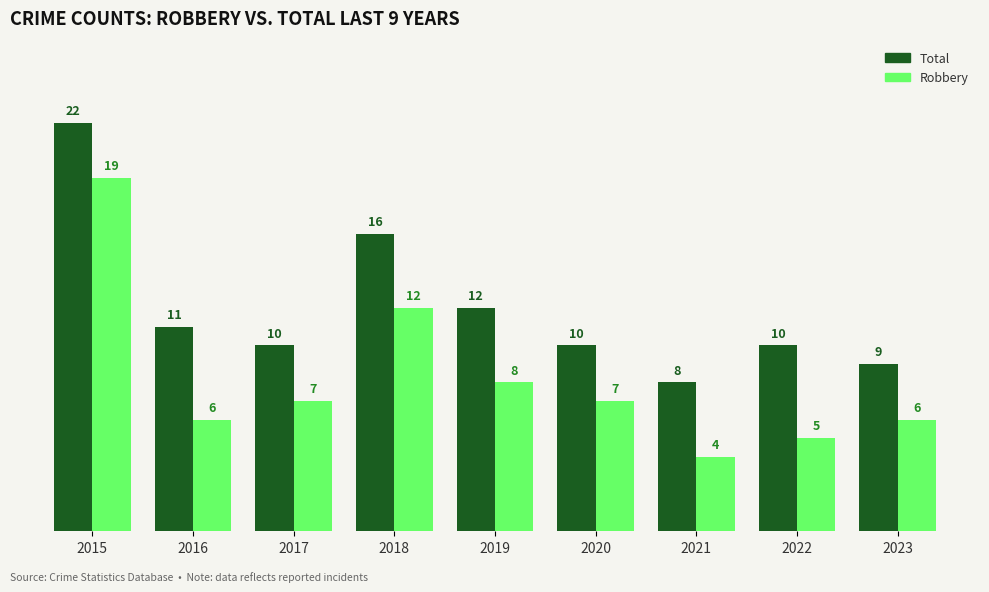

At 2015, list the series in order from smallest to largest.

Robbery, Total